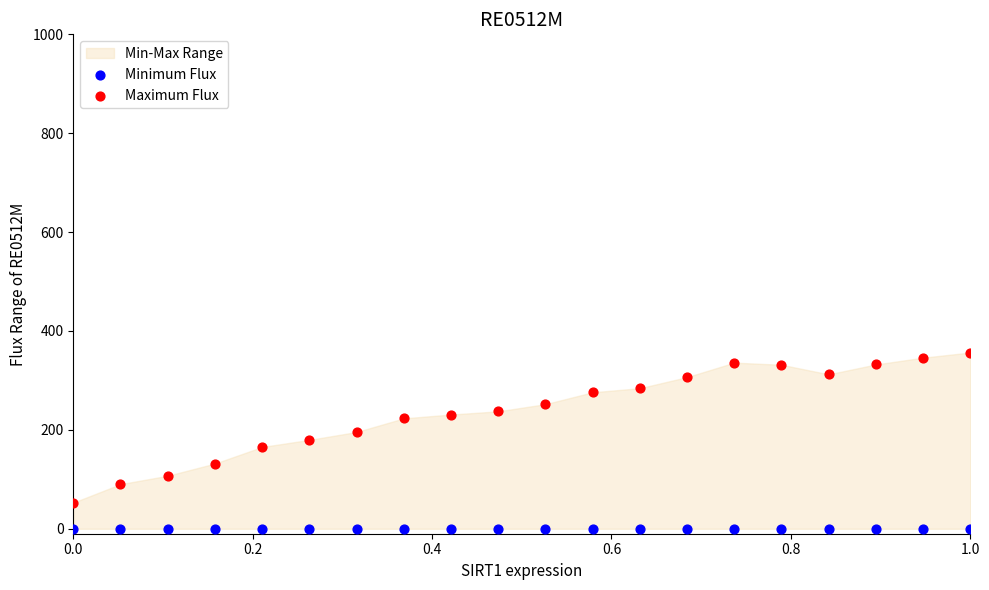

Which series reaches the maximum Y coordinate?

Maximum Flux